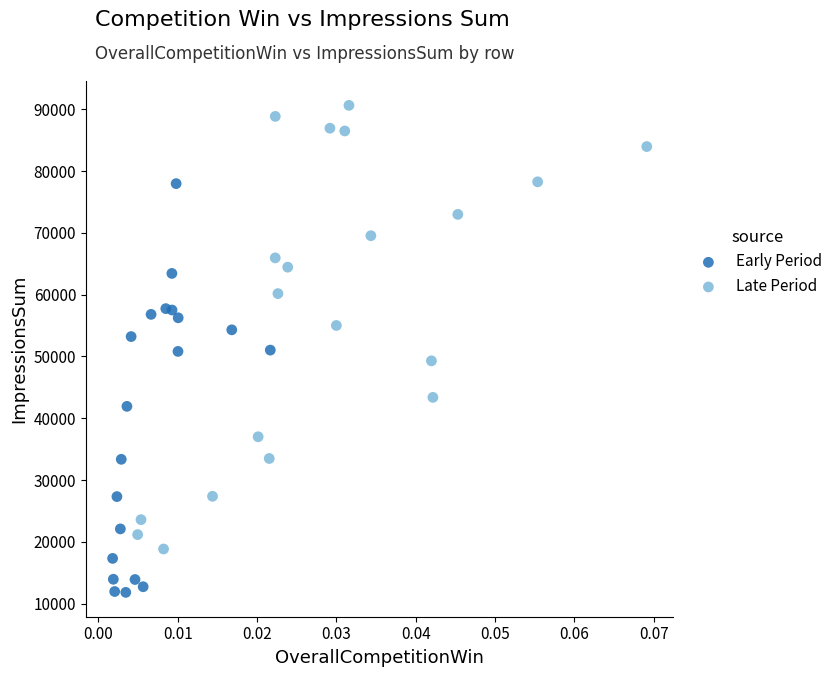

What are all the series names shown in the legend?

Early Period, Late Period